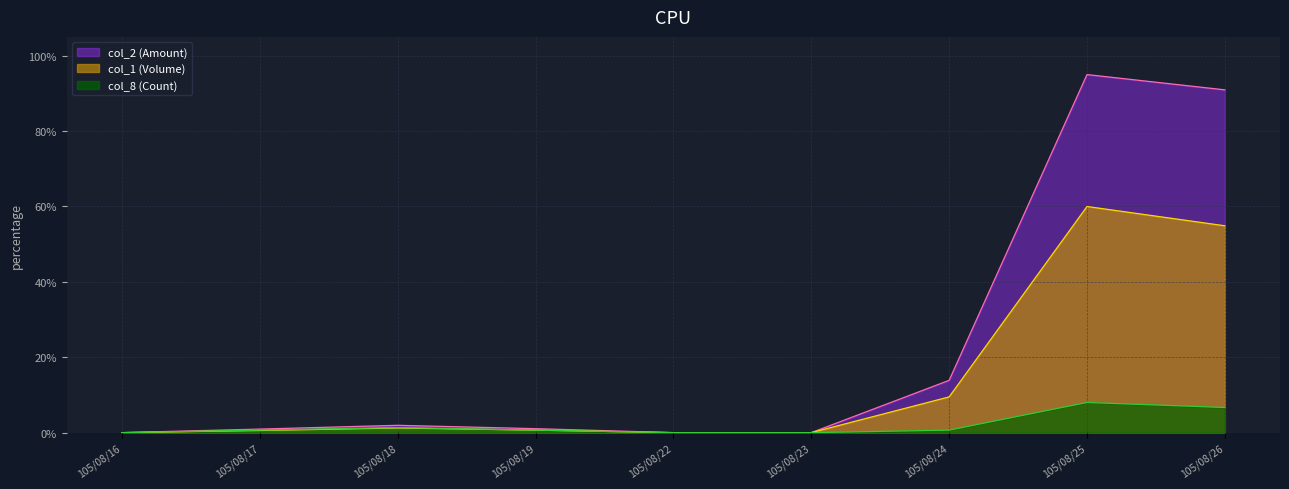

Reading right to left, extract all data points from this chart.

col_2 (Amount) line: 105/08/26=90.9	105/08/25=95.0	105/08/24=13.9	105/08/23=0.0	105/08/22=0.0	105/08/19=1.1	105/08/18=1.9	105/08/17=0.9	105/08/16=0.0
col_1 (Volume) line: 105/08/26=54.9	105/08/25=60.0	105/08/24=9.5	105/08/23=0.0	105/08/22=0.0	105/08/19=0.7	105/08/18=1.2	105/08/17=0.6	105/08/16=0.0
col_8 (Count) line: 105/08/26=6.7	105/08/25=8.0	105/08/24=0.7	105/08/23=0.0	105/08/22=0.0	105/08/19=0.7	105/08/18=1.3	105/08/17=0.7	105/08/16=0.0